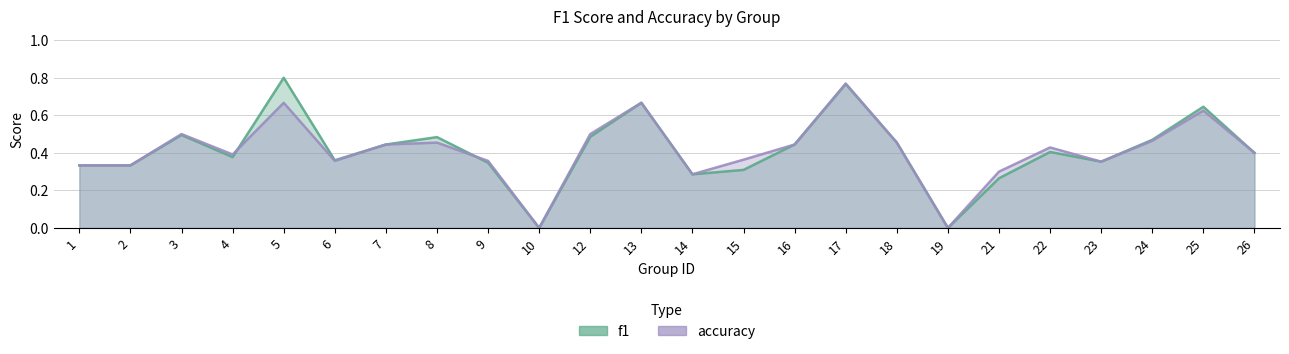

How many accuracy values are between 0 and 1?

24